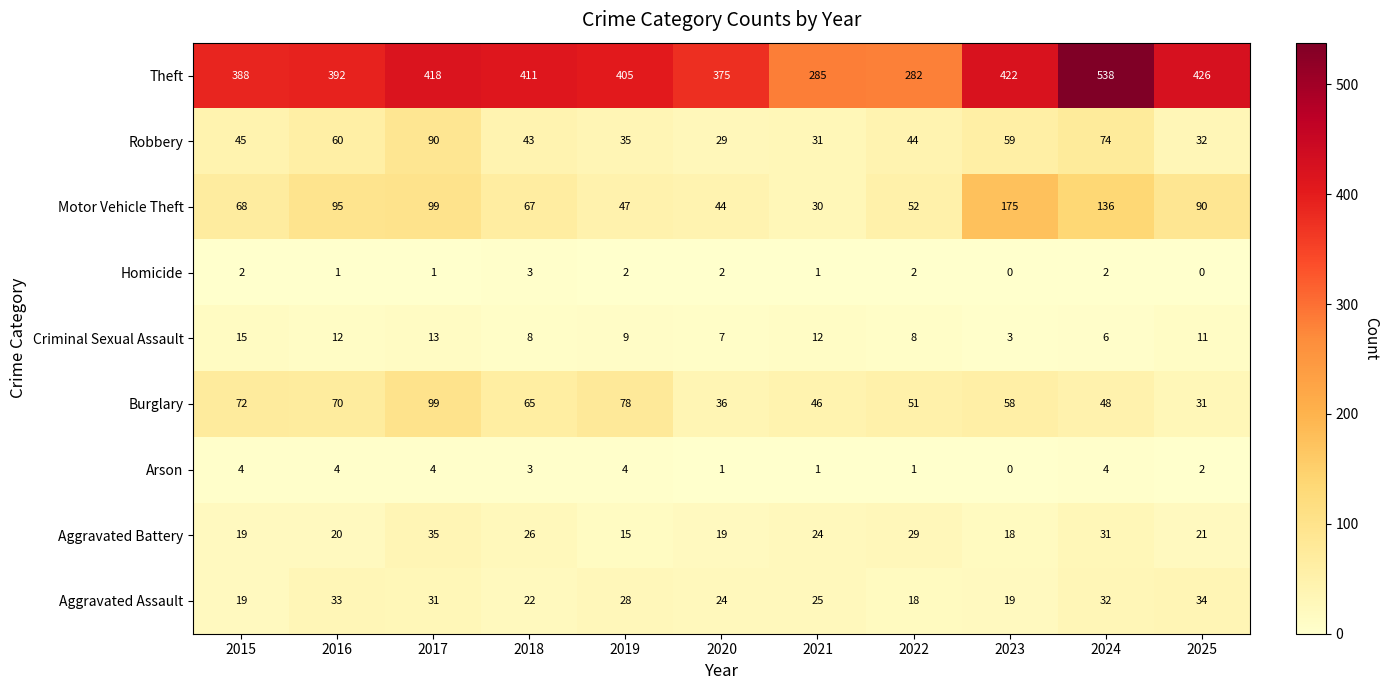

How many series are shown in this chart?

9